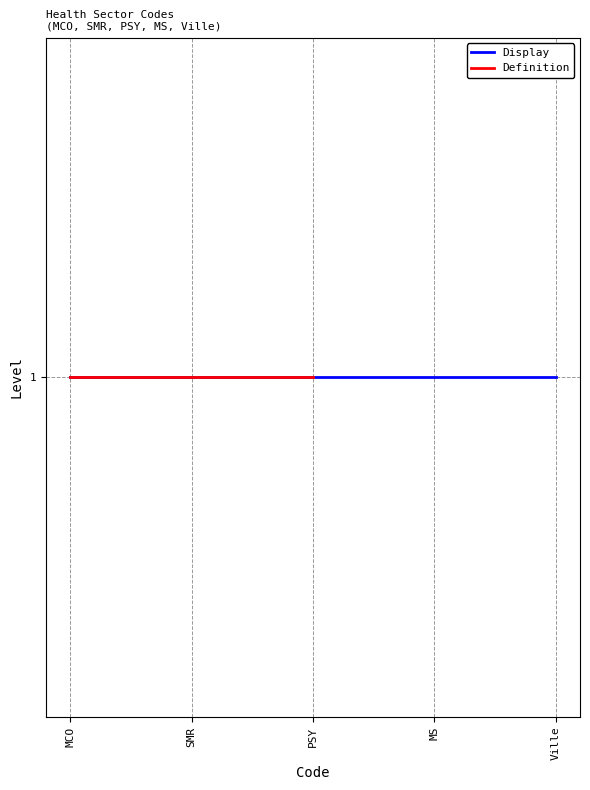

Which label corresponds to the smallest value in the chart?

MCO